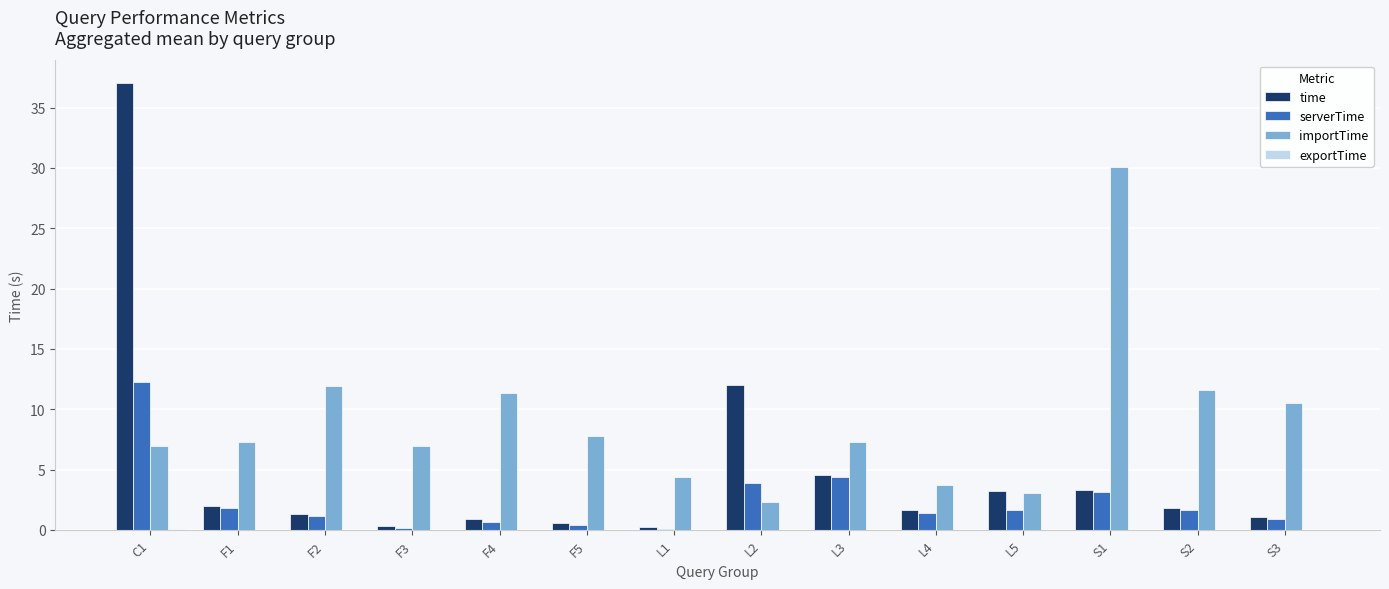

What is the greatest value displayed?

37.1